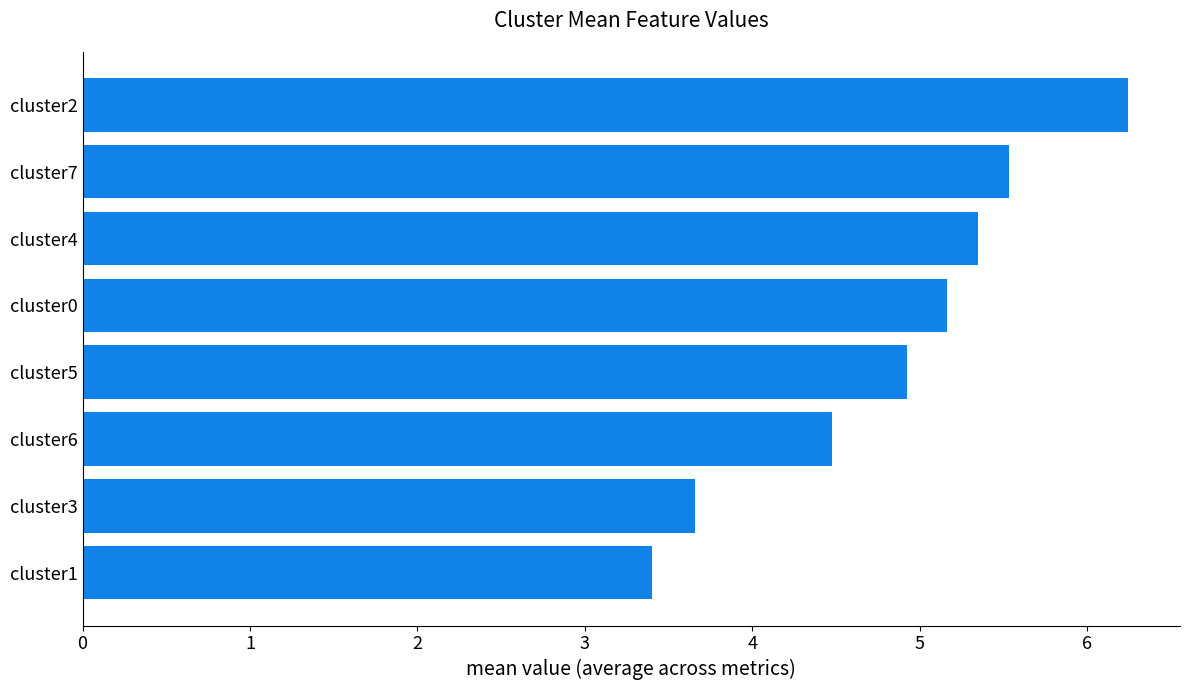

What is the change in value from cluster3 to cluster2?

+2.6